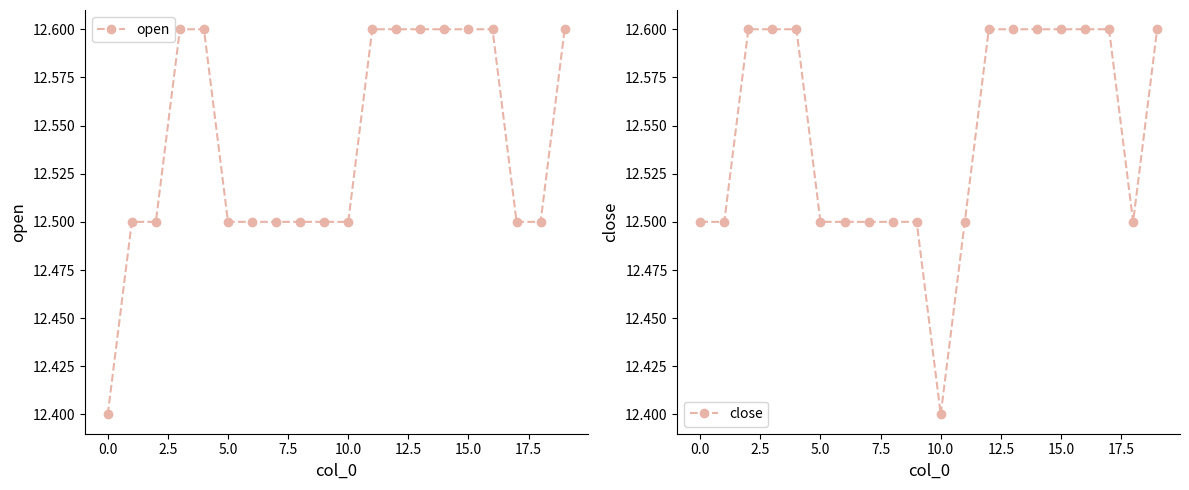

What is the maximum value for open?

12.6